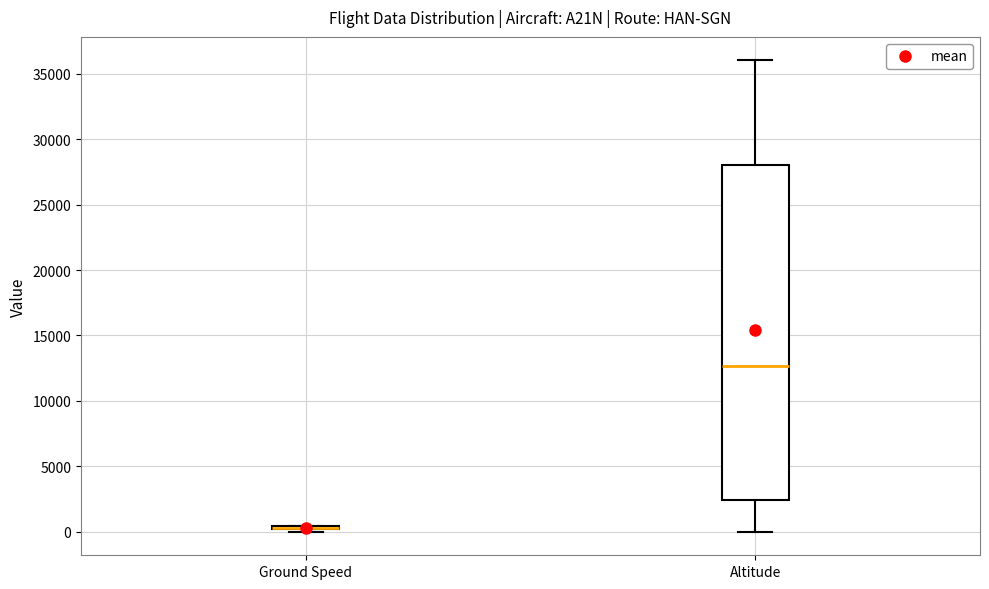

Where does the median line of the box for Altitude sit on the y-axis? The values are not printed on the chart, so give them approximately, as read against the axis.

12500